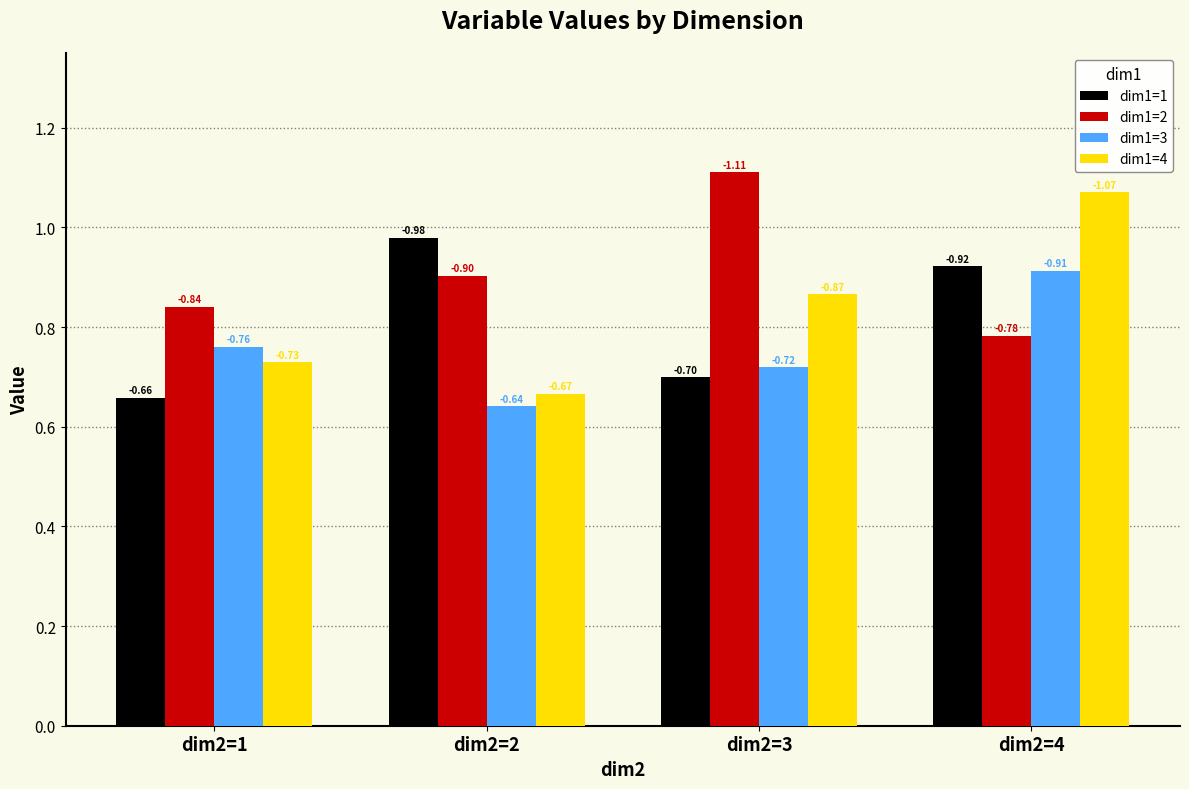

What is the total value across all series at dim2=4?

3.7